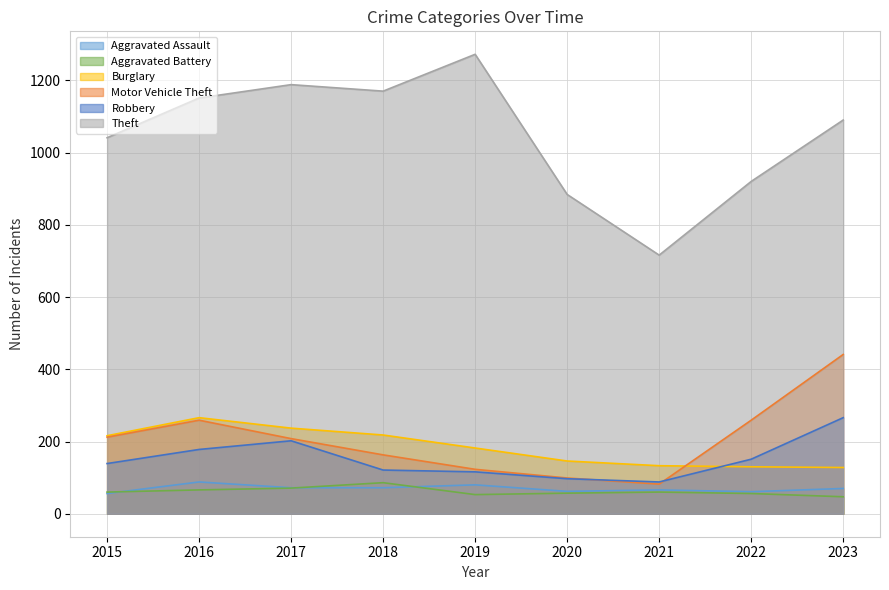

Is it true that Burglary equals 216 at 2015?

True